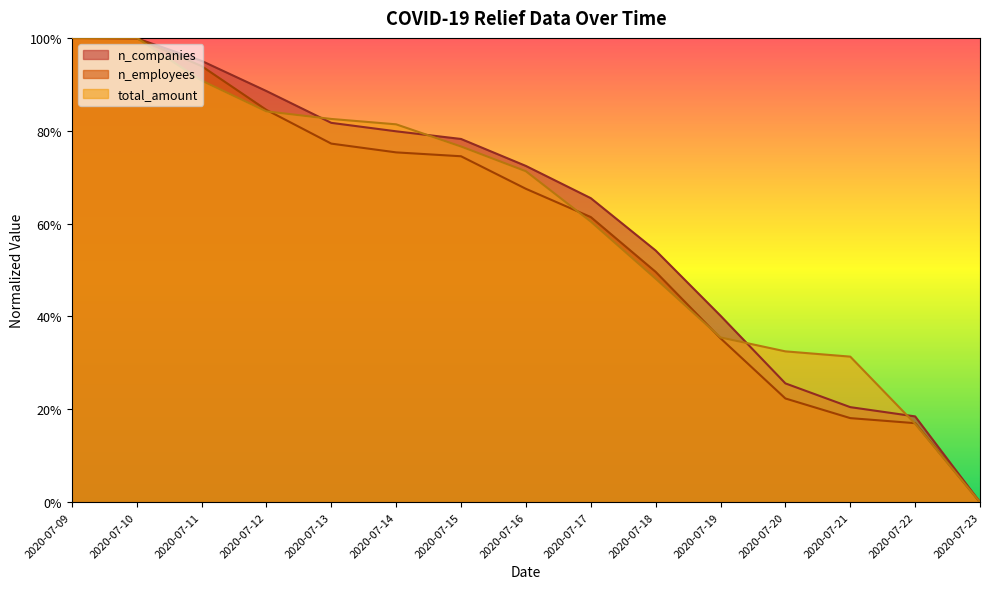

Which has a higher value, 2020-07-21 or 2020-07-16?

2020-07-16